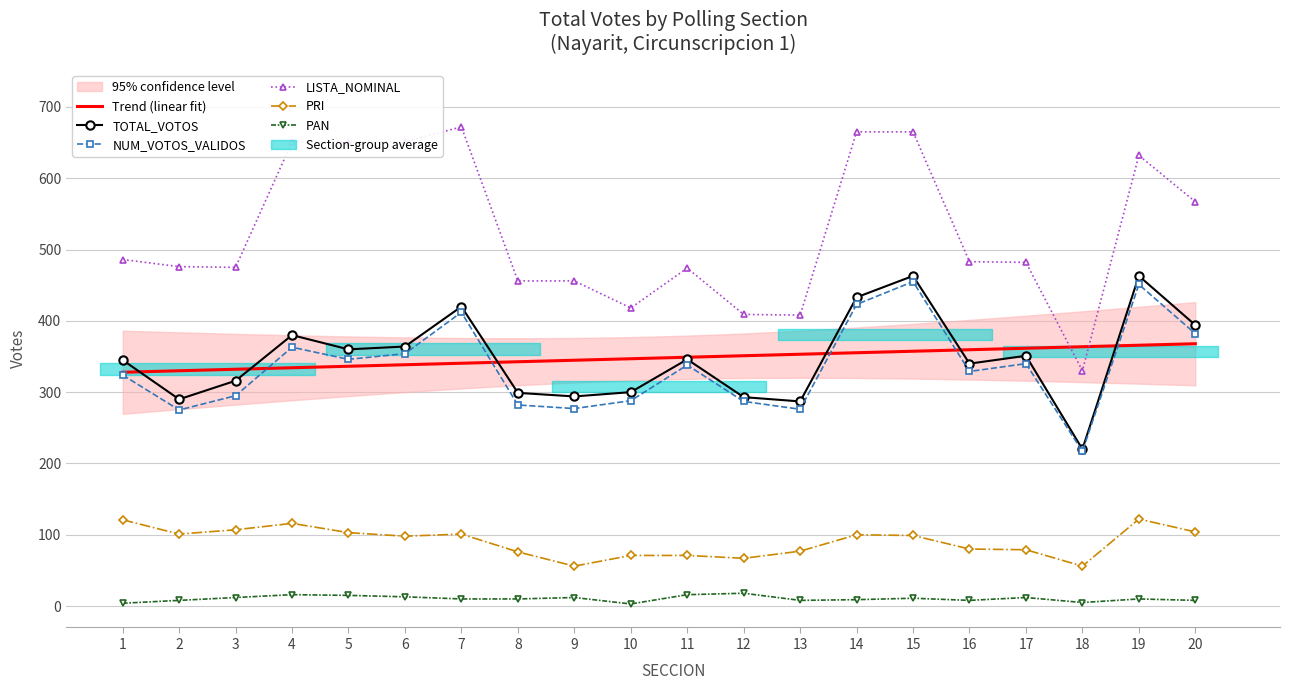

What is the difference between the TOTAL_VOTOS values at 1 and 14?

88